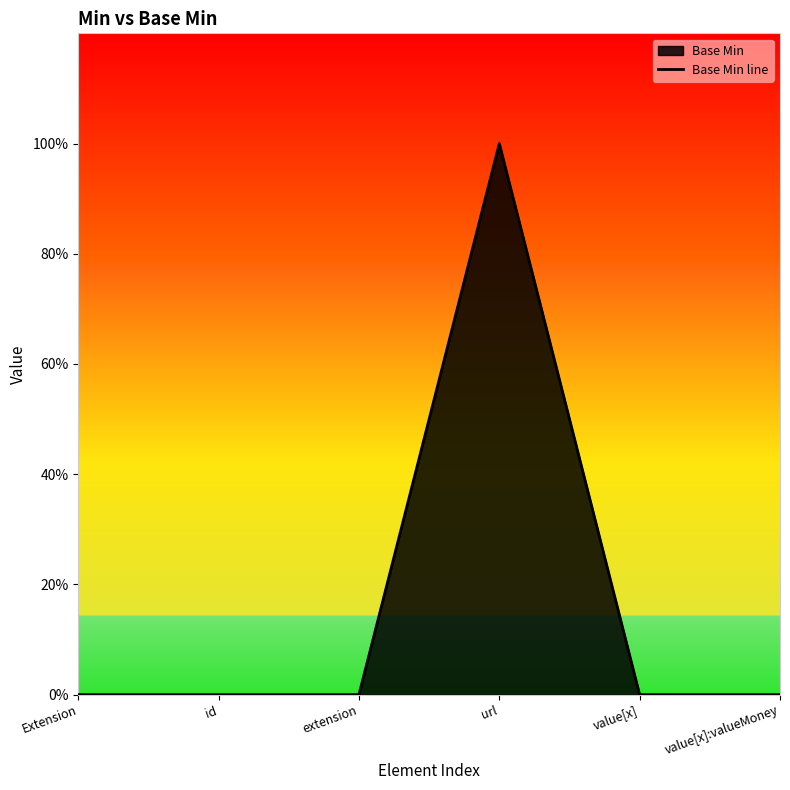

What is the label of the 6th point from the left?

value[x]:valueMoney